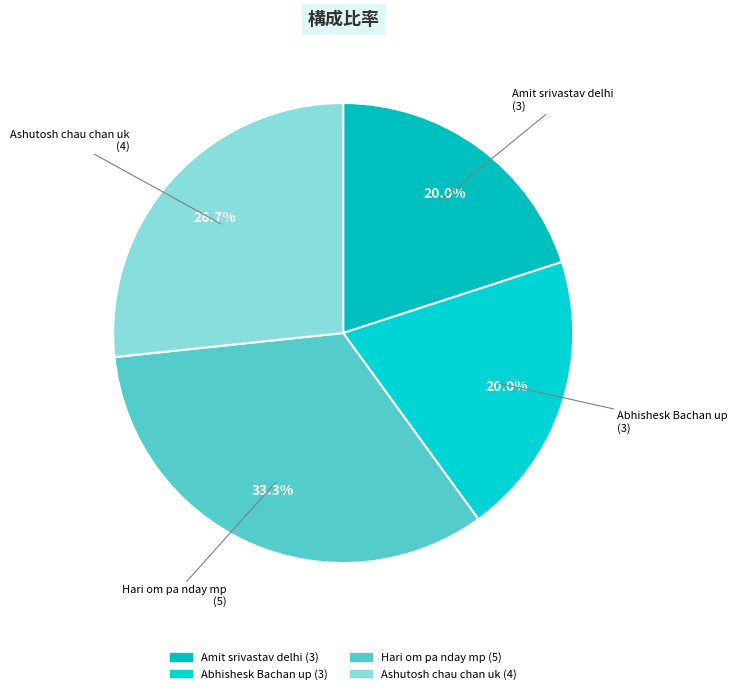

Is Hari om pa nday mp the majority of the pie?

No